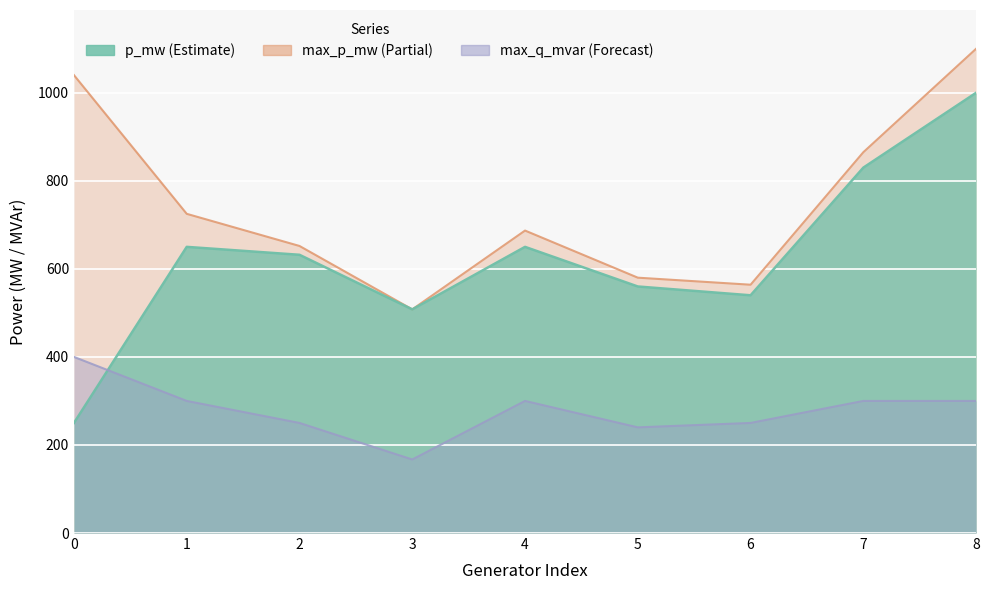

At which category does the chart reach its minimum across all series?

3